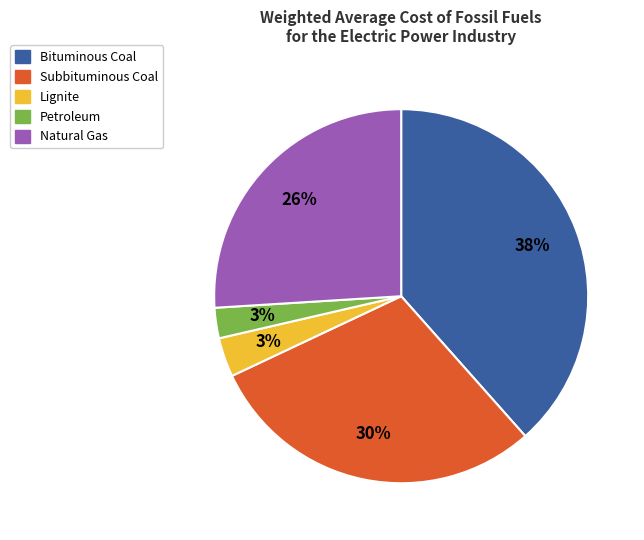

Which slice is the largest?

Bituminous Coal